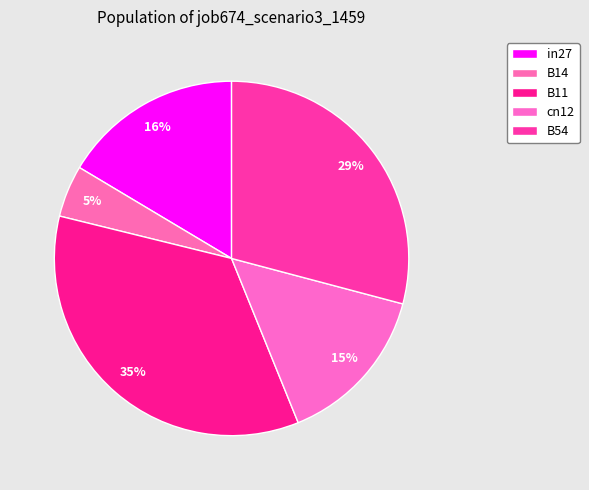

To the nearest percent, what is the average slice percentage?

20%